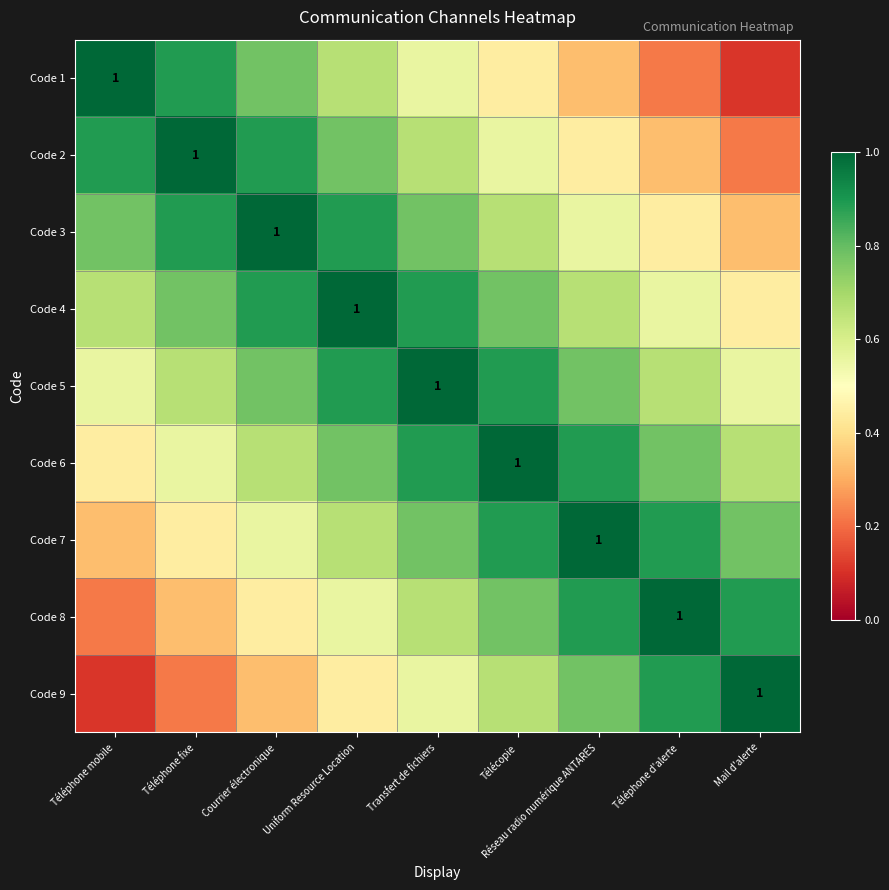

How many categories are shown in the chart?

9